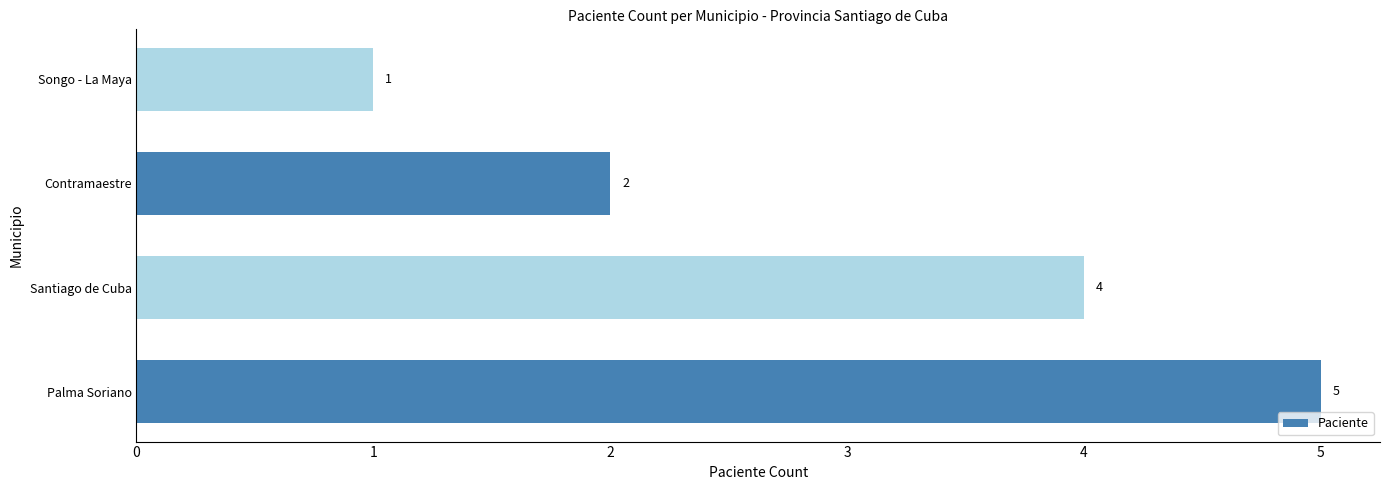

What is the ratio of the value at Santiago de Cuba to the value at Songo - La Maya?

4.0